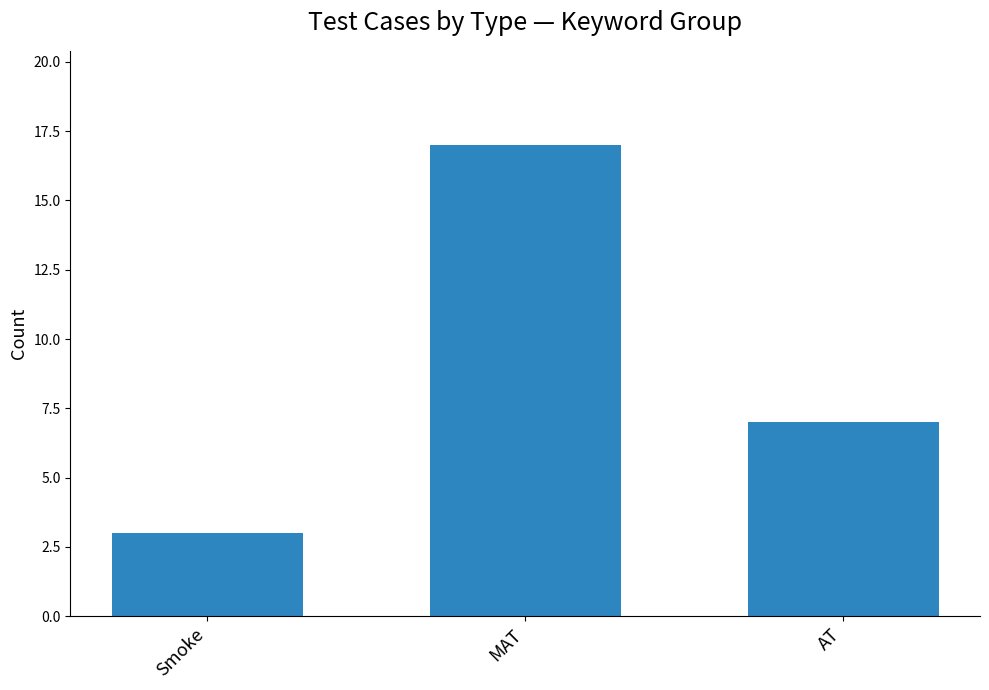

Which category has the lowest value across all series?

Smoke